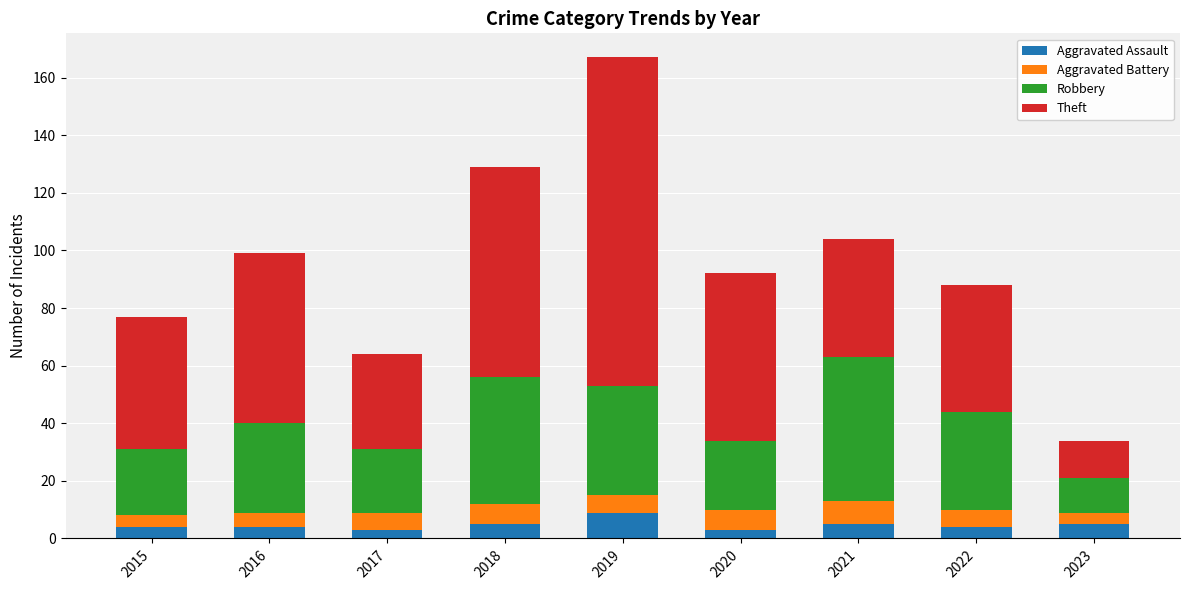

Is it true that Aggravated Assault equals 9 at 2019?

True